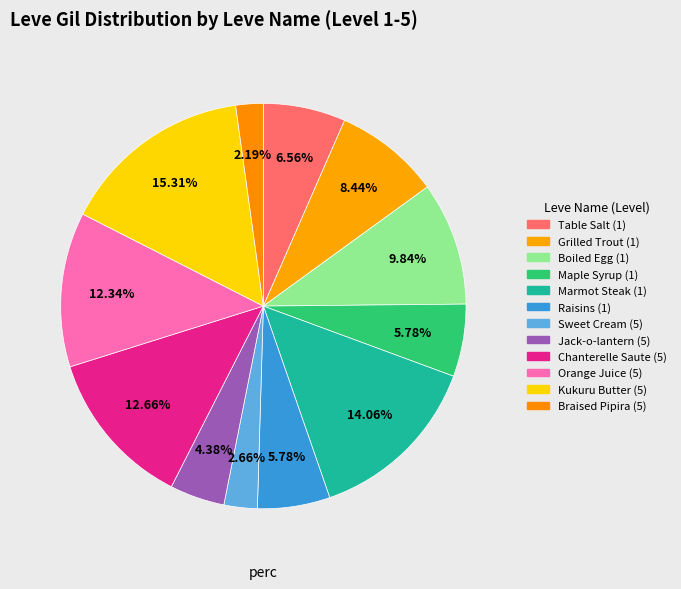

What is the largest slice in the pie chart?

Kukuru Butter (5)